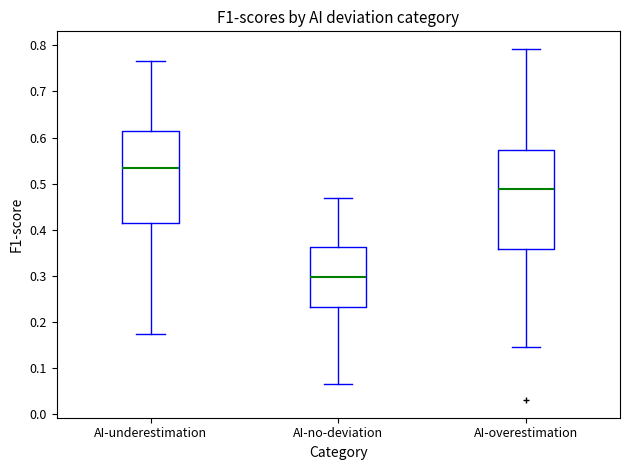

Reading left to right, read every box against the y-axis: the position of its median line, the range the box covers, and the ends of its whiskers. The values are not printed on the chart, so give them approximately, as read against the axis.

AI-underestimation: median 0.53, box 0.41 to 0.61, whiskers 0.17 to 0.77
AI-no-deviation: median 0.30, box 0.23 to 0.36, whiskers 0.07 to 0.47
AI-overestimation: median 0.49, box 0.36 to 0.57, whiskers 0.15 to 0.79